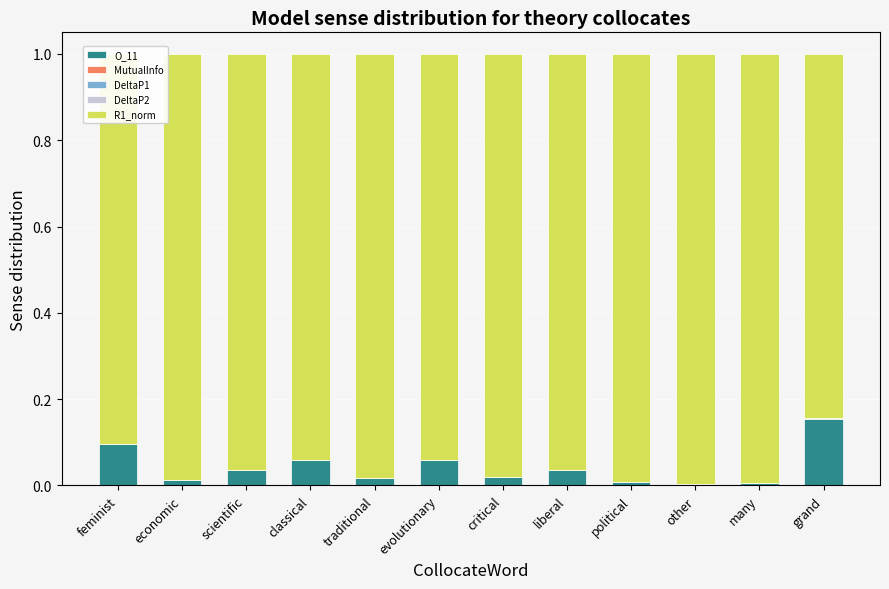

Are the bars grouped side by side (vs. stacked)?

No